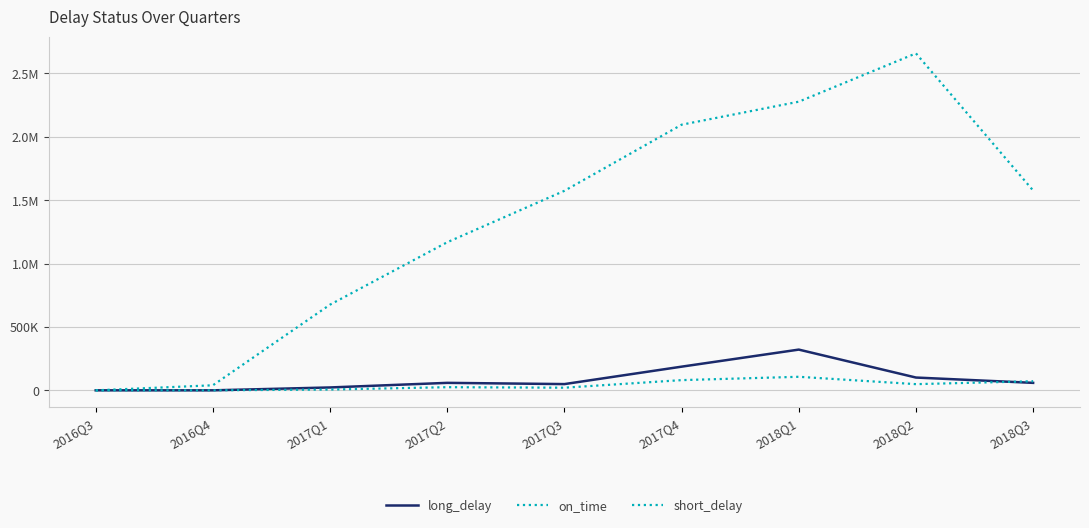

Rank the categories by long_delay value from lowest to highest.

2016Q4, 2016Q3, 2017Q1, 2017Q3, 2017Q2, 2018Q3, 2018Q2, 2017Q4, 2018Q1